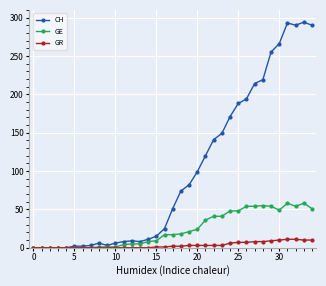

Rank the series by their maximum value, from highest to lowest.

CH, GE, GR